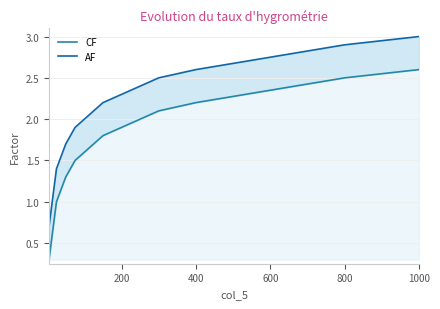

What are all the series names shown in the legend?

CF, AF